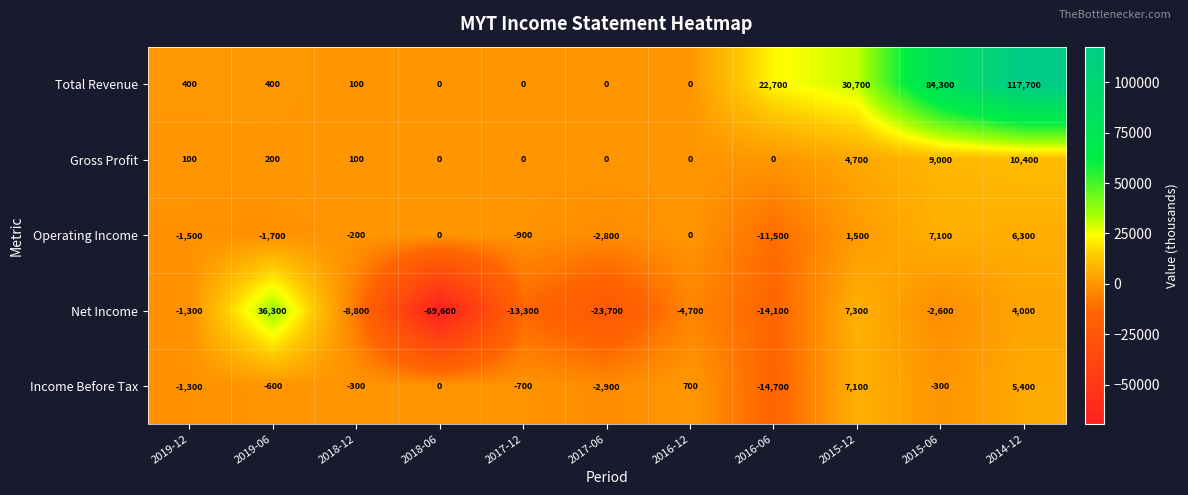

What is the sum of the Total Revenue values at 2019-12 and 2016-06?

23100